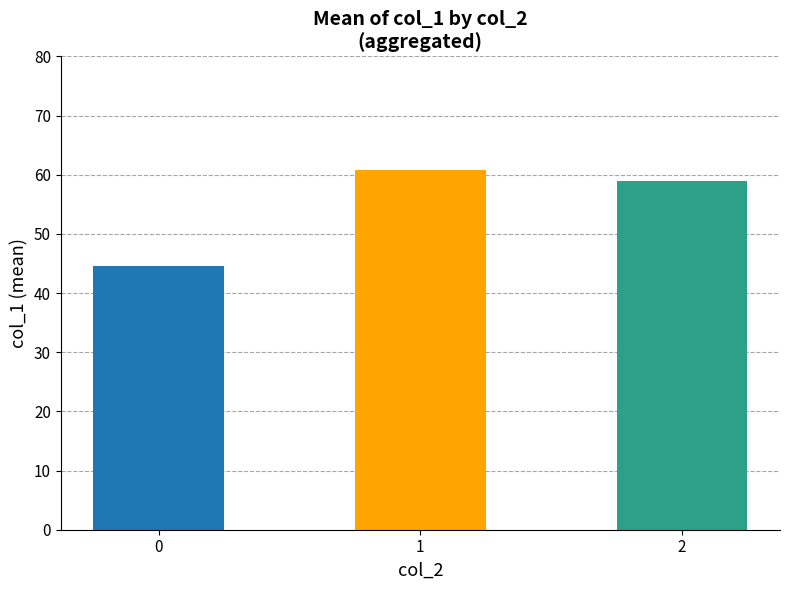

Reading right to left, transcribe all the data shown in this chart.

59.0	60.8	44.6